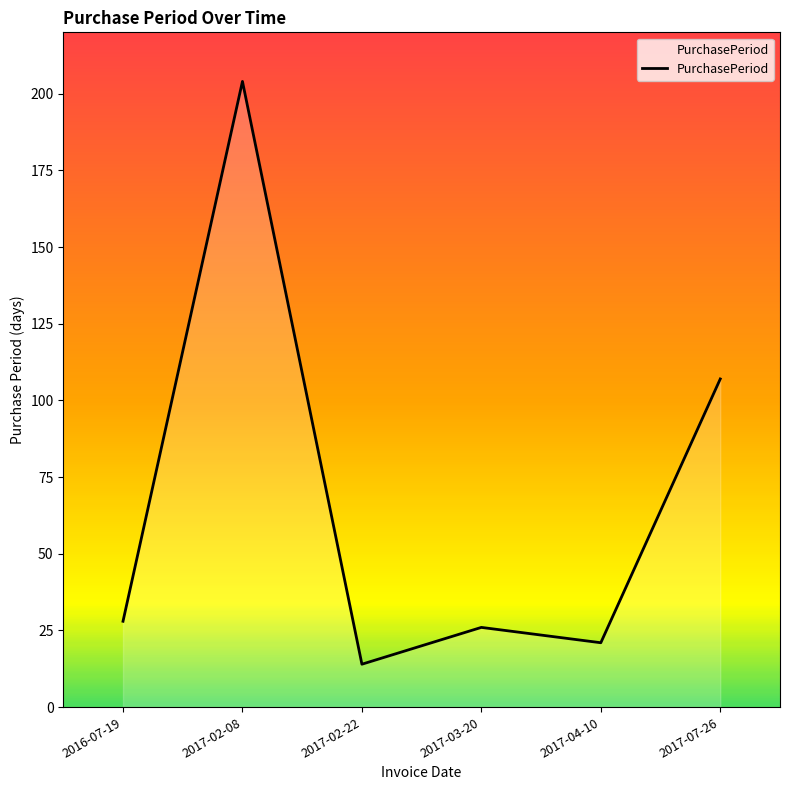

What position from the left is 2017-04-10?

5